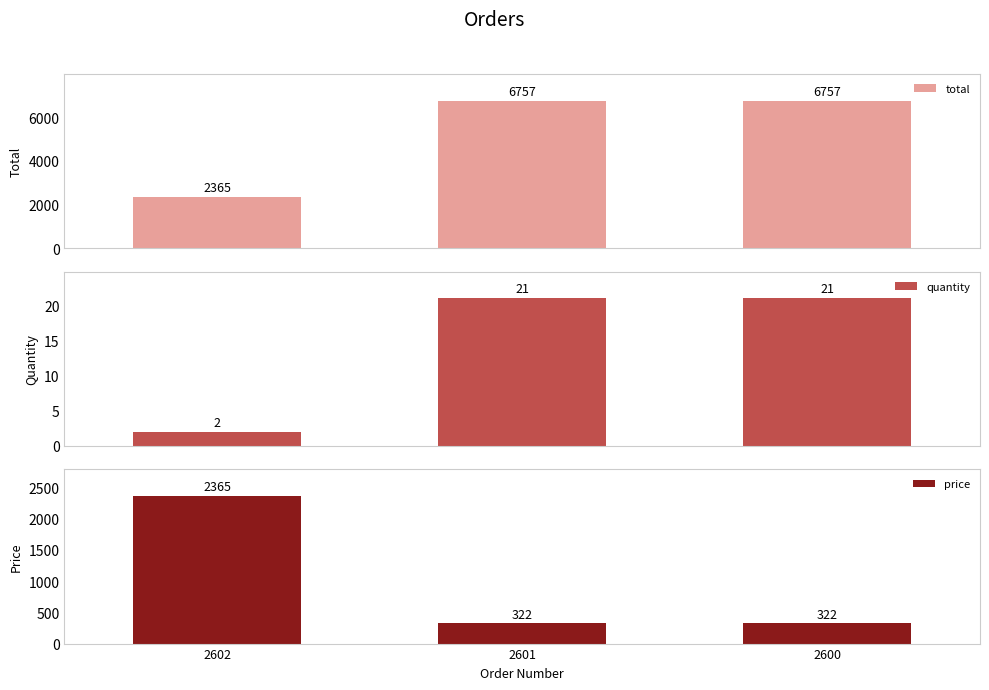

Is the value of price at 2601 greater than the value of quantity at 2600?

Yes